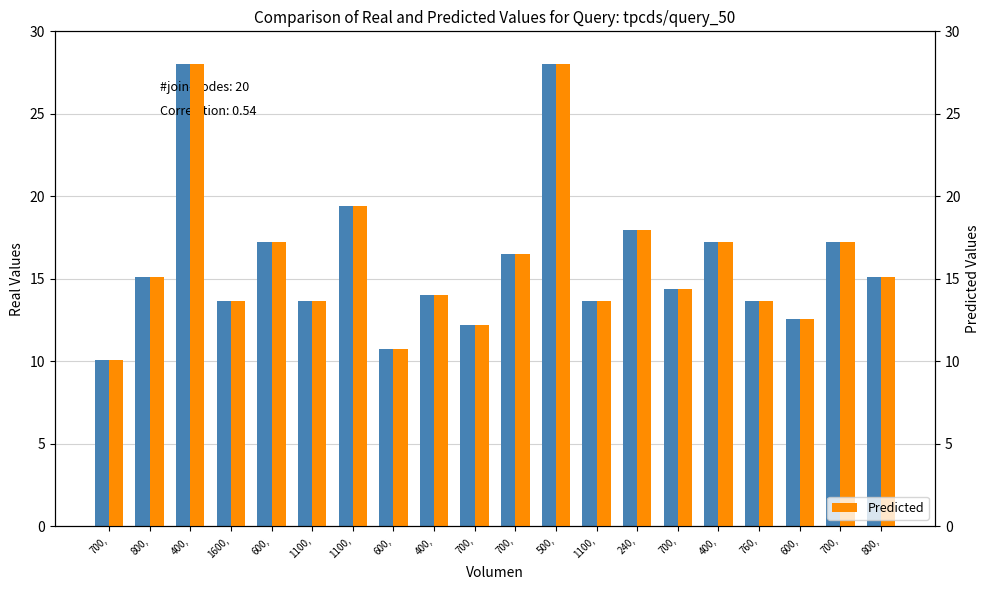

At how many categories does at least one series exceed 24?

2